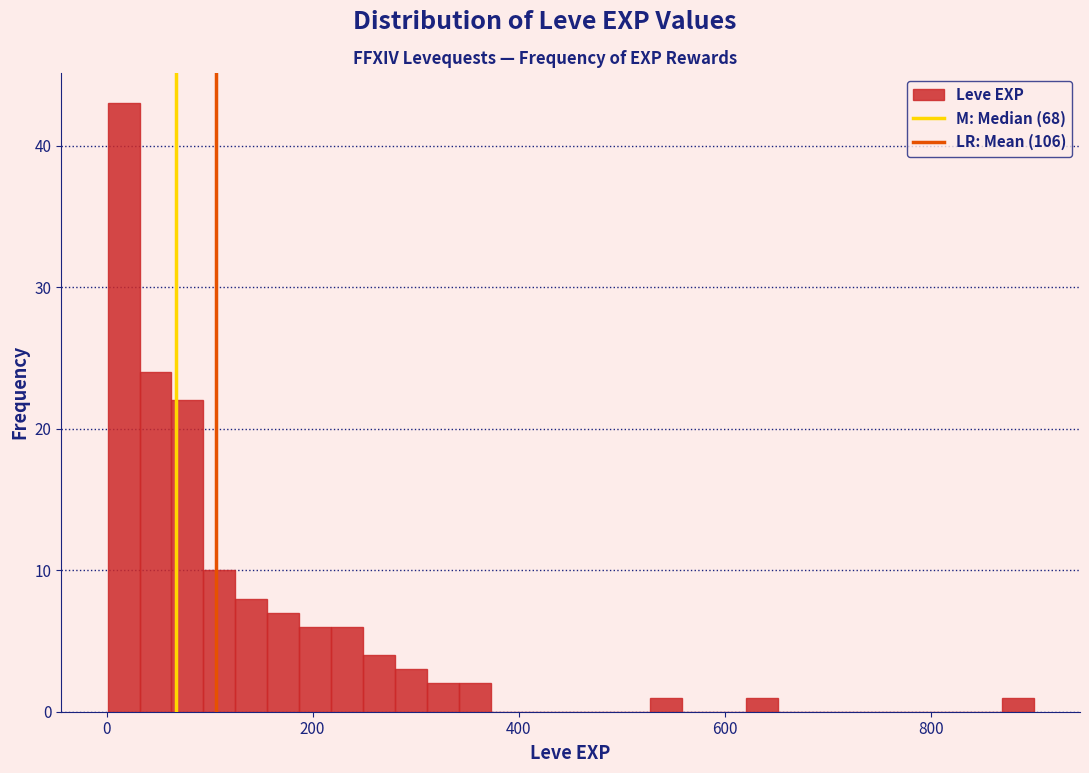

Around what value on the x-axis is the tallest bar? Give the approximate position of its centre, as read against the axis.

20